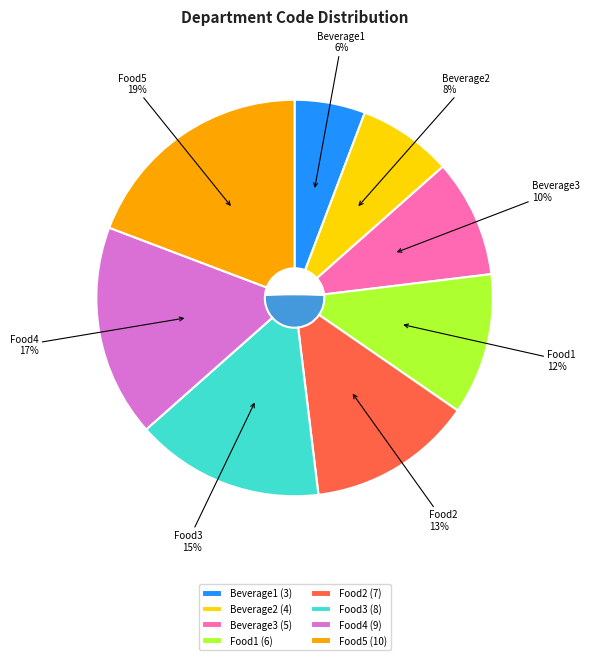

Is there a majority slice in this chart?

No